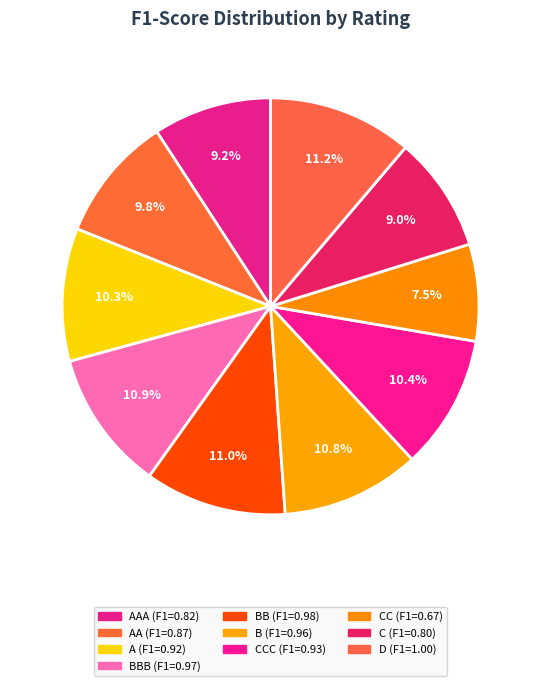

How many slices are in this pie chart?

10